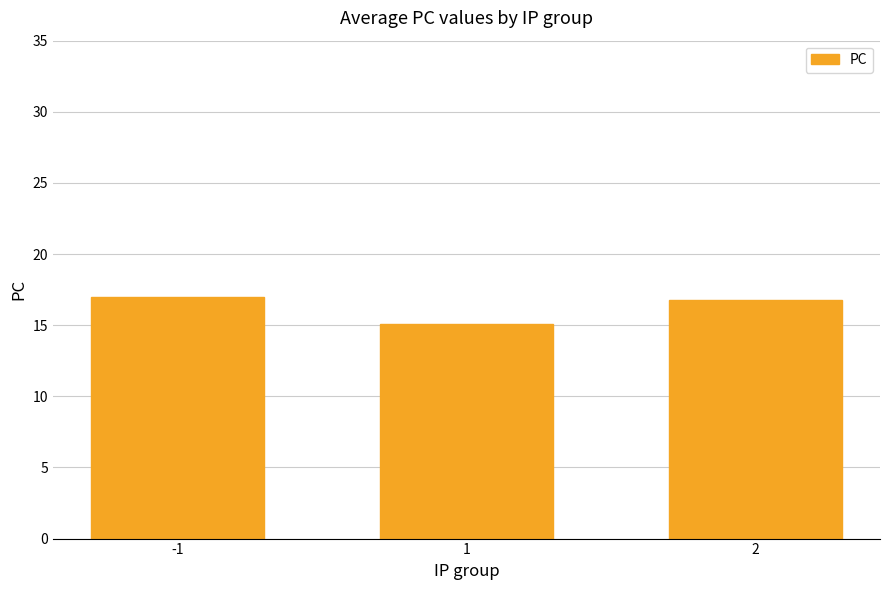

Reading left to right, extract all data points from this chart.

17.0	15.1	16.8